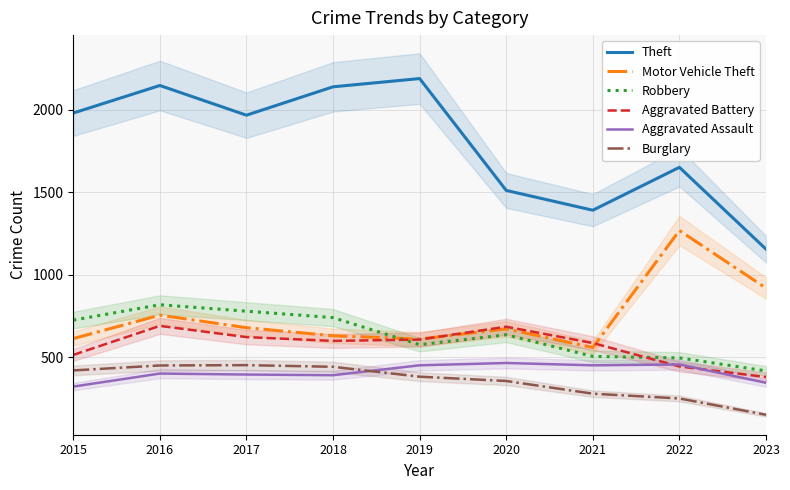

Reading left to right, extract all data points from this chart.

Theft: 1981	2148	1968	2140	2190	1512	1392	1652	1156
Motor Vehicle Theft: 614	756	680	631	611	673	560	1269	920
Robbery: 726	819	780	741	577	637	506	497	418
Aggravated Battery: 515	691	623	600	608	686	587	445	381
Aggravated Assault: 323	402	396	392	452	466	452	457	346
Burglary: 421	451	453	443	383	357	280	251	152